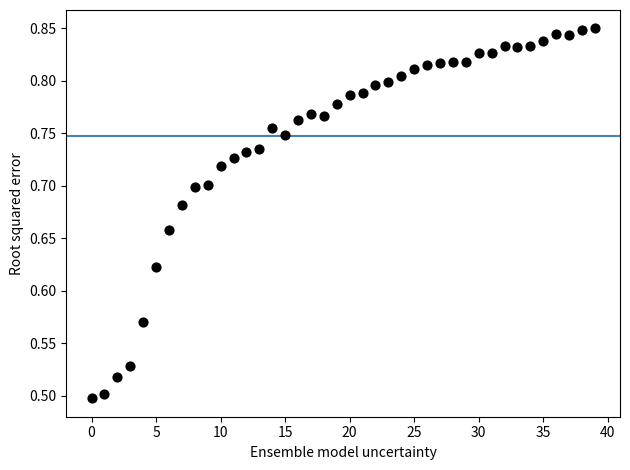

What is the range of Y values (max minus min)?

0.4